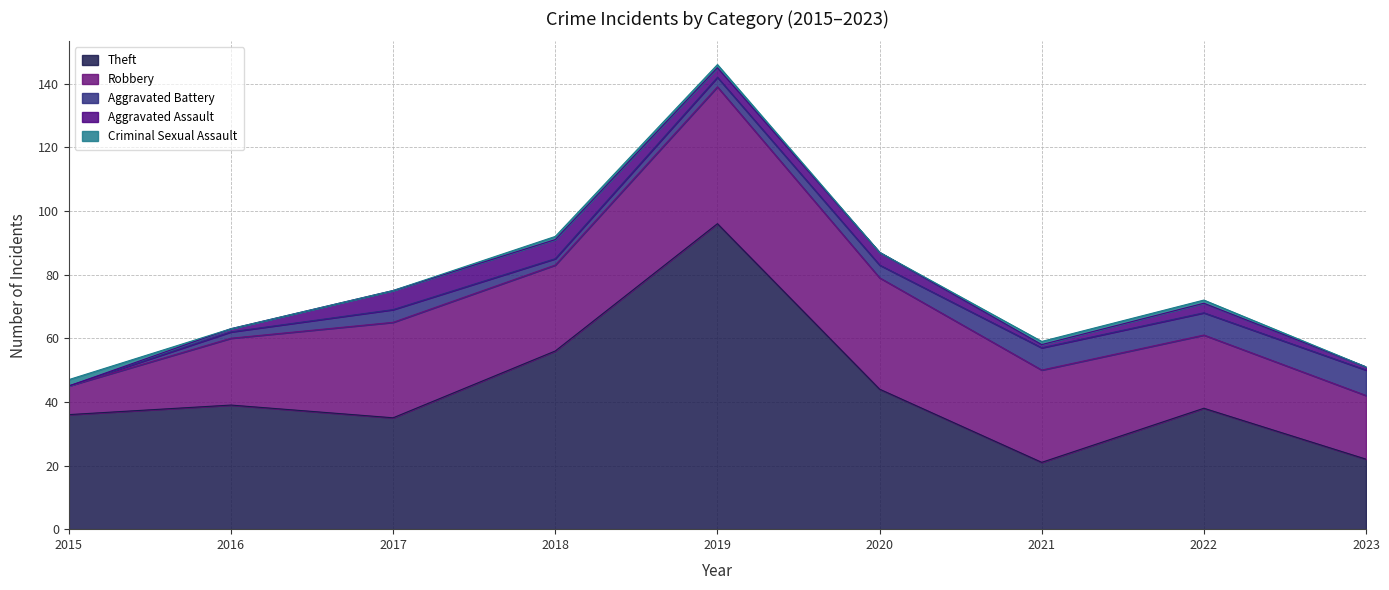

What is the spread (max minus min) of values at 2017?

35